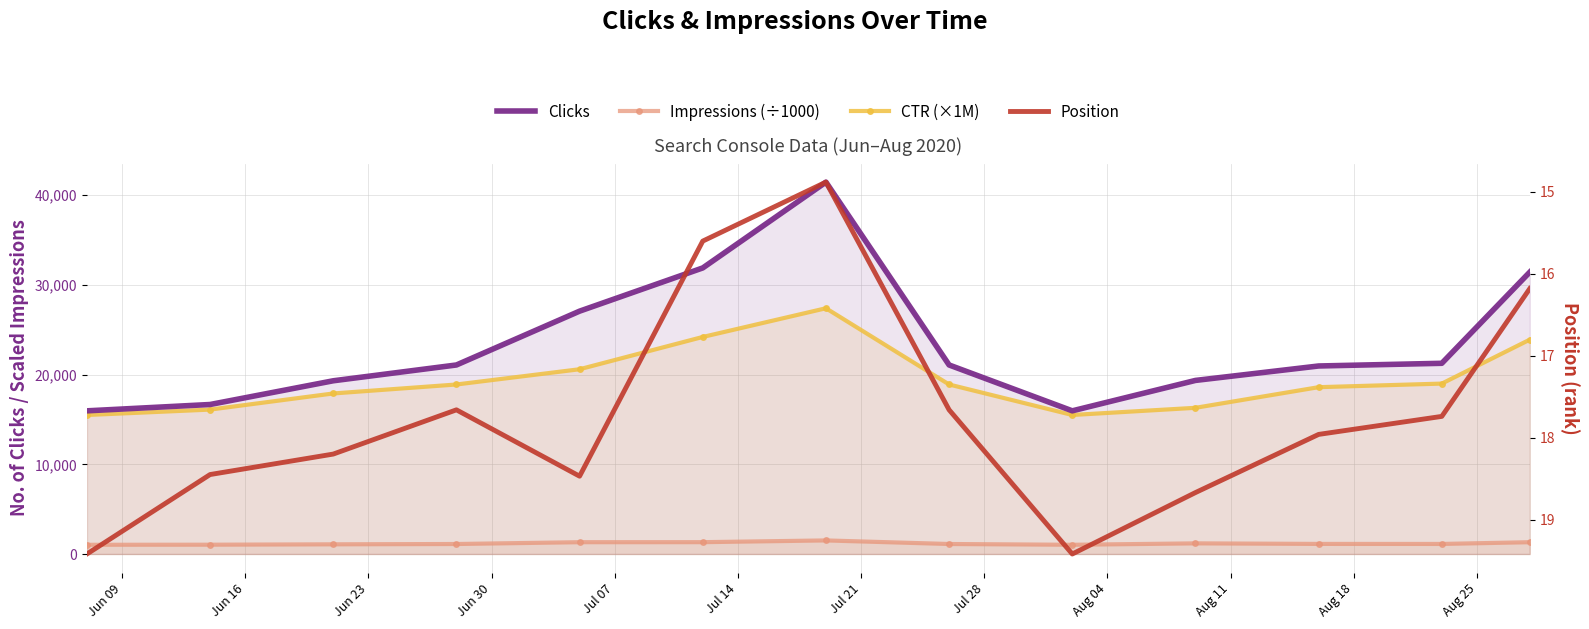

What are all the series names shown in the legend?

Impressions (÷1000), CTR (×1M), Clicks, Position